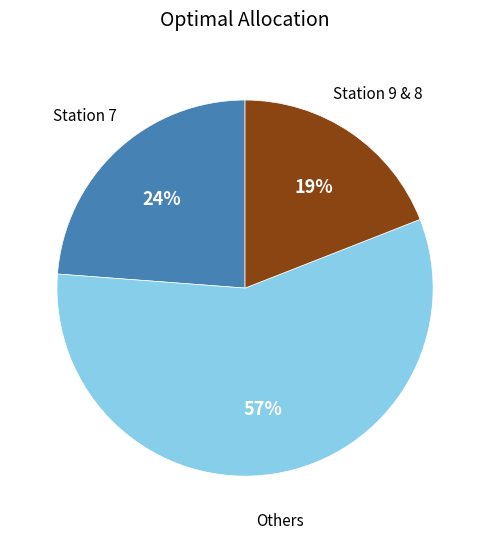

Does any single category account for the majority?

Yes